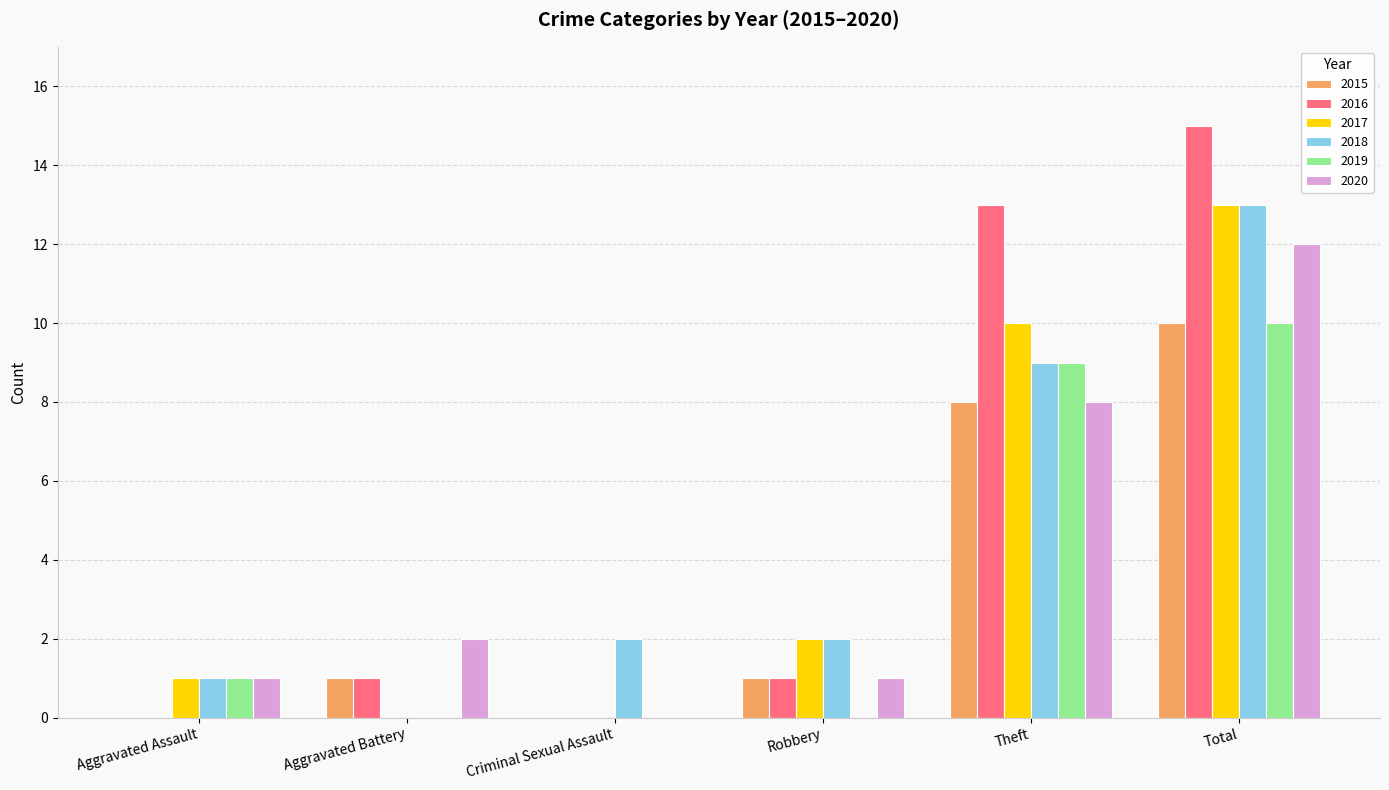

What are all the series names shown in the legend?

2015, 2016, 2017, 2018, 2019, 2020